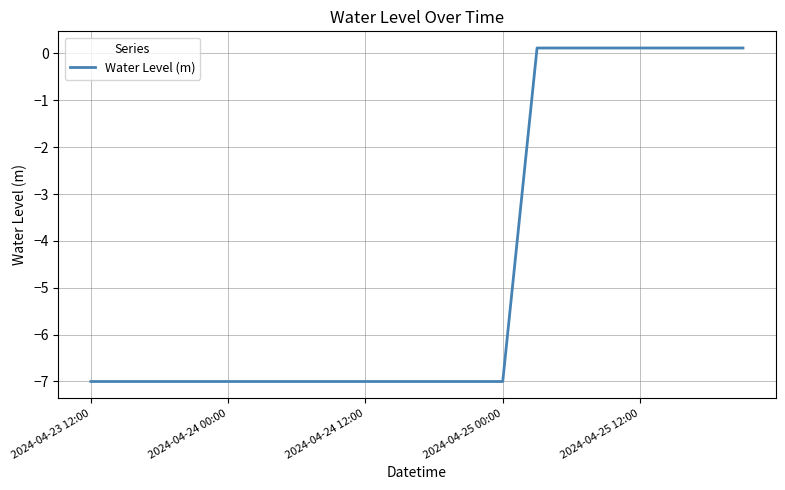

How many negative values are there?

13